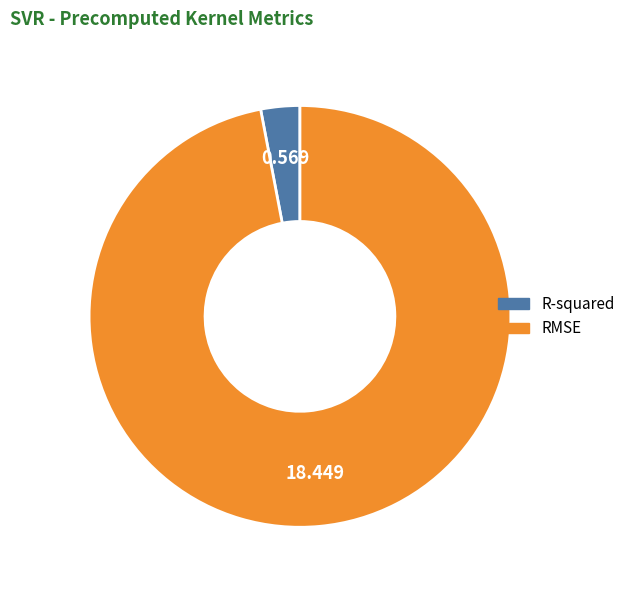

Which category has the biggest portion of the pie?

RMSE